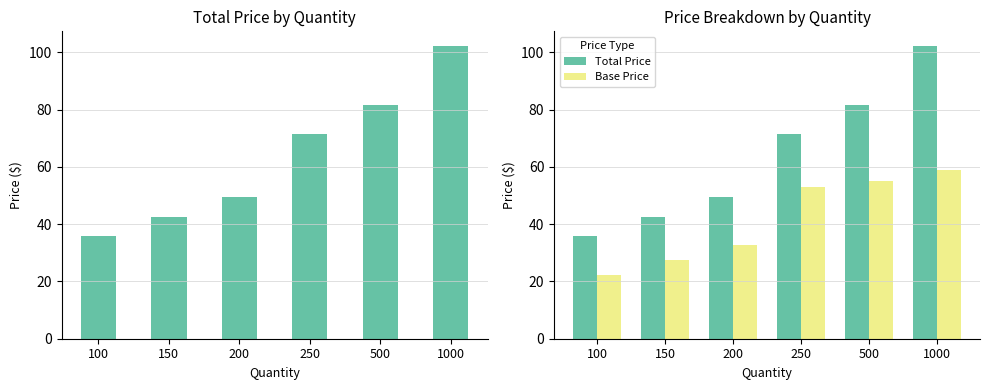

What is the smallest value displayed?

22.3